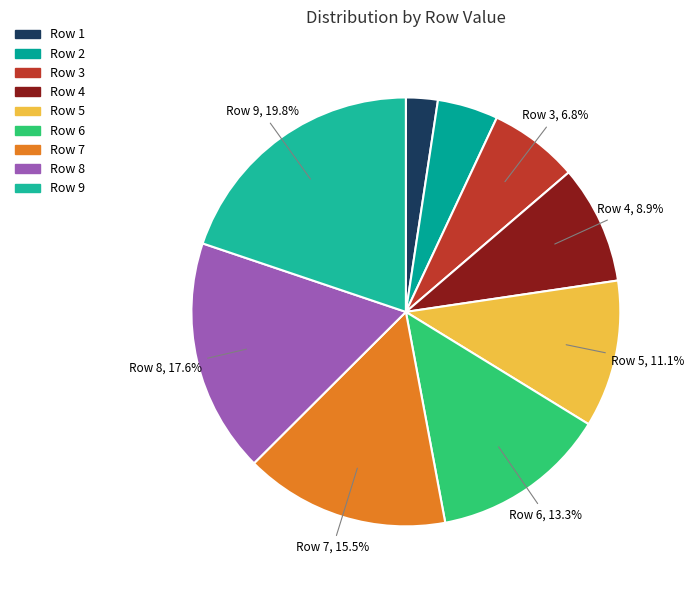

Count the number of slices in the pie.

9